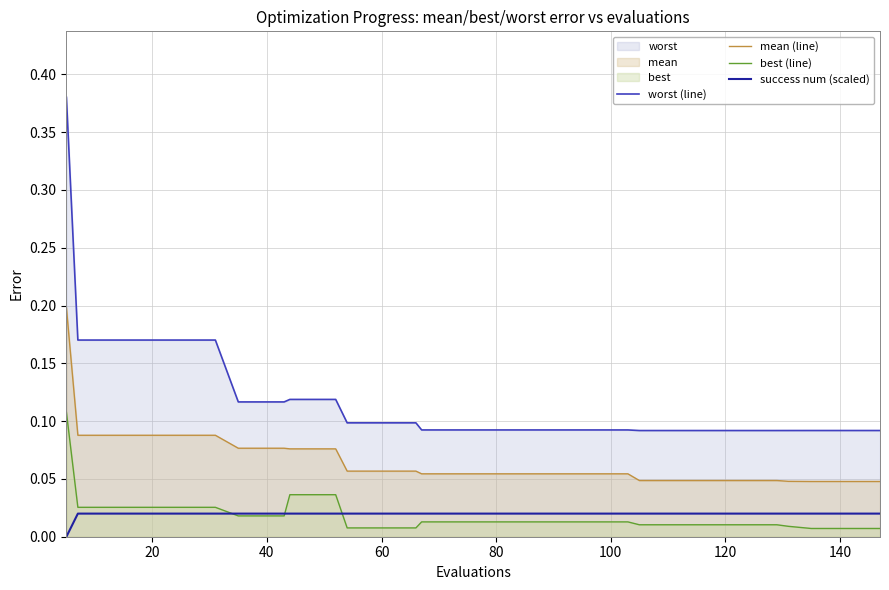

At how many categories does at least one series exceed 0?

40